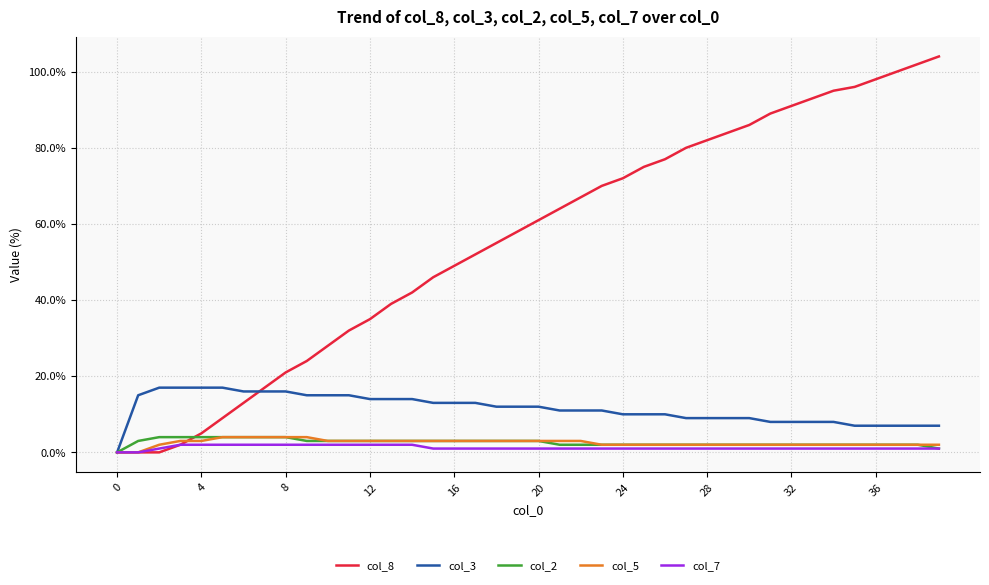

After their last crossing, which series has the higher values: col_5 or col_8?

col_8